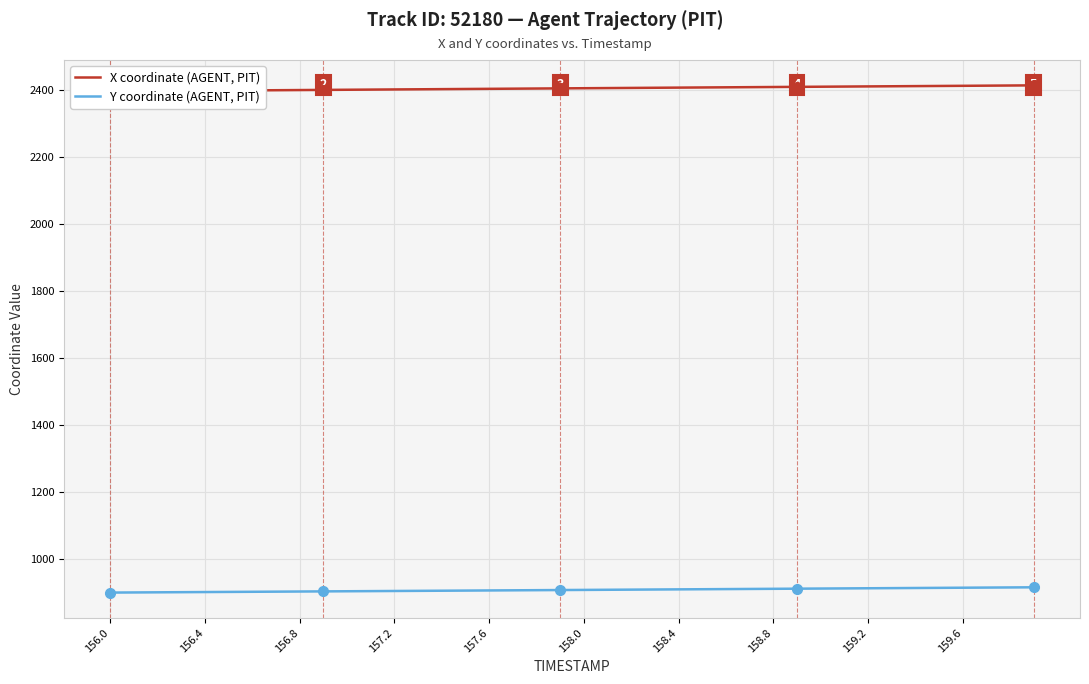

What is the lowest value of the Y coordinate (AGENT, PIT) series?

899.0